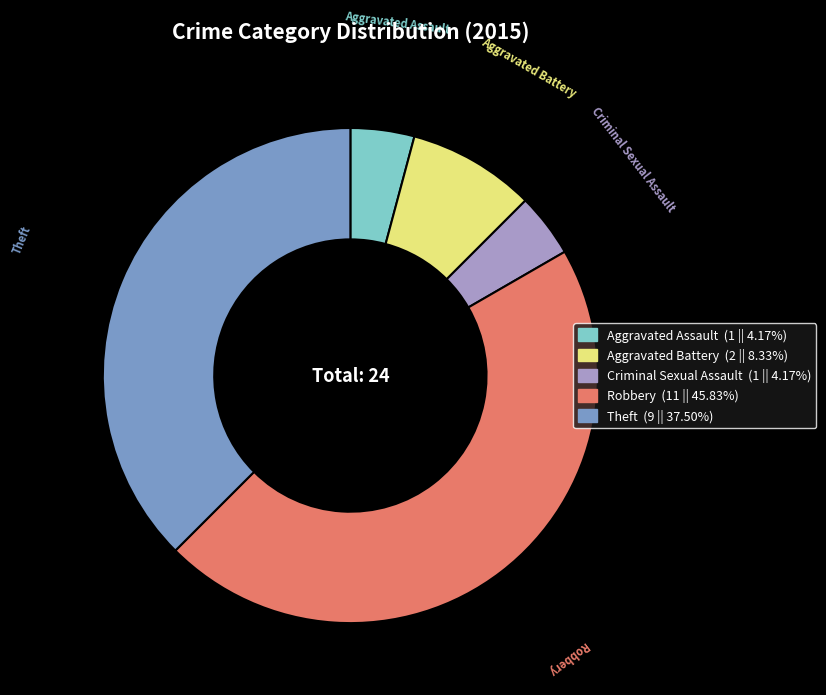

Is Aggravated Assault the majority of the pie?

No